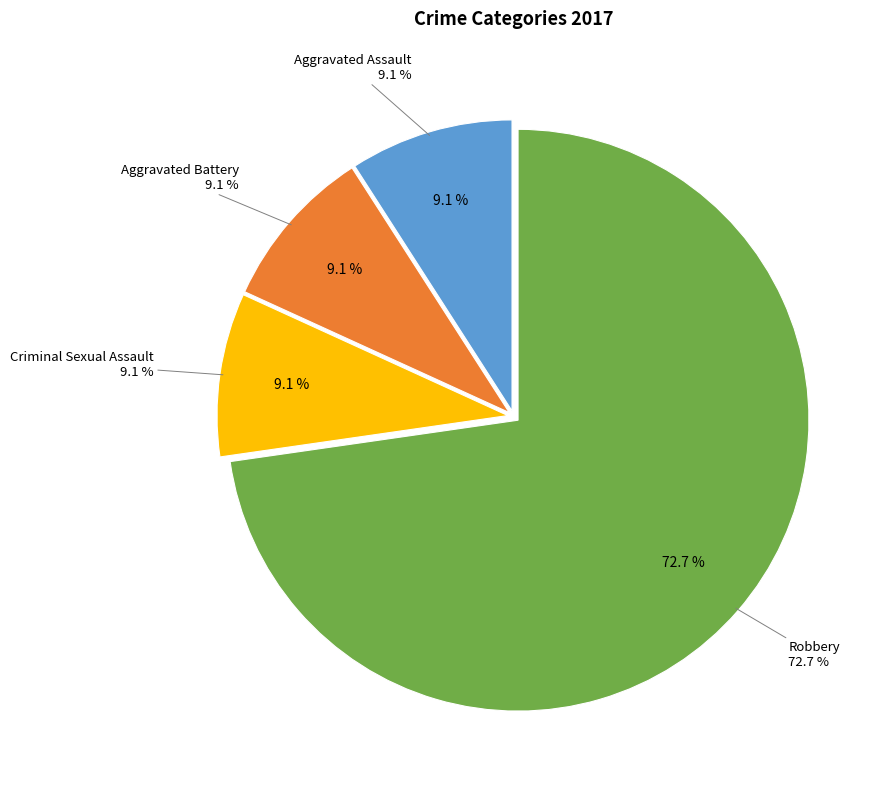

Combined, what portion of the pie is Aggravated Assault and Robbery?

81.8%